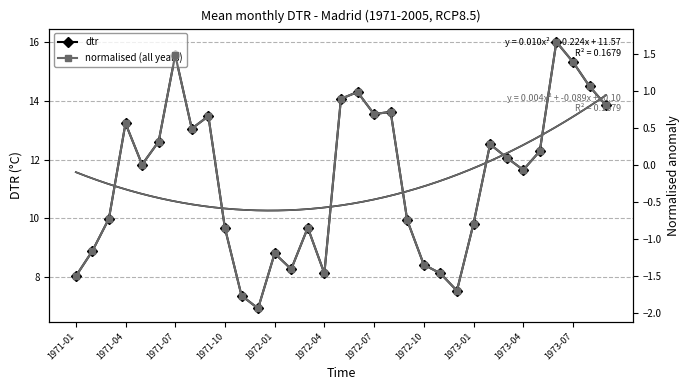

What is the sum of all normalised (all years) values?

-6.8